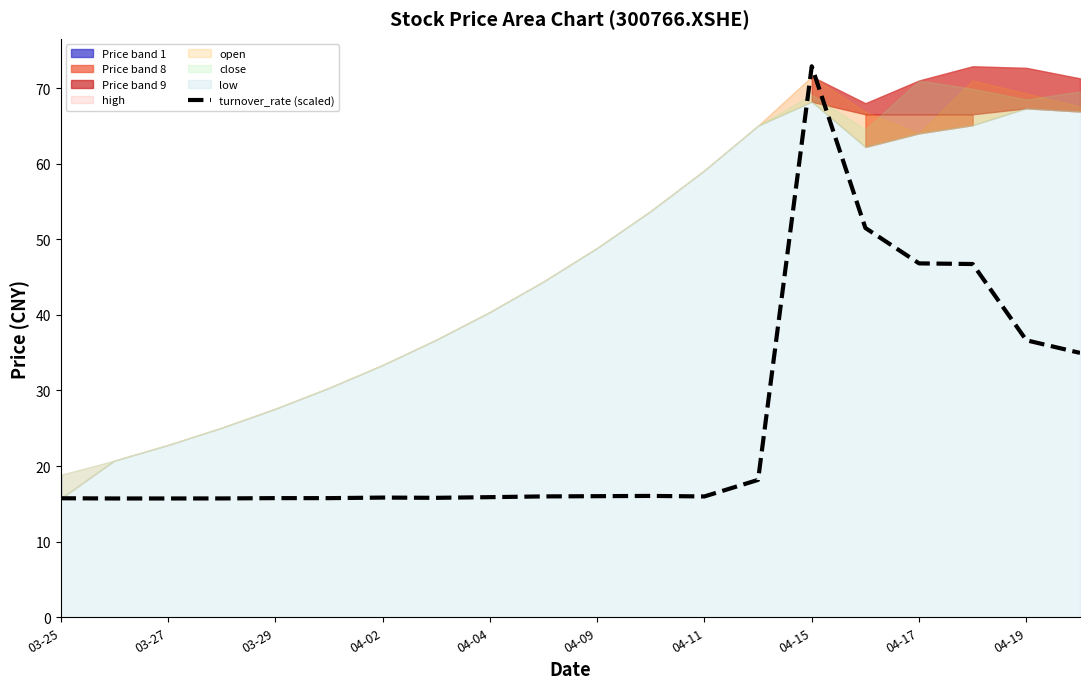

What is the maximum value for turnover_rate (scaled)?

72.9